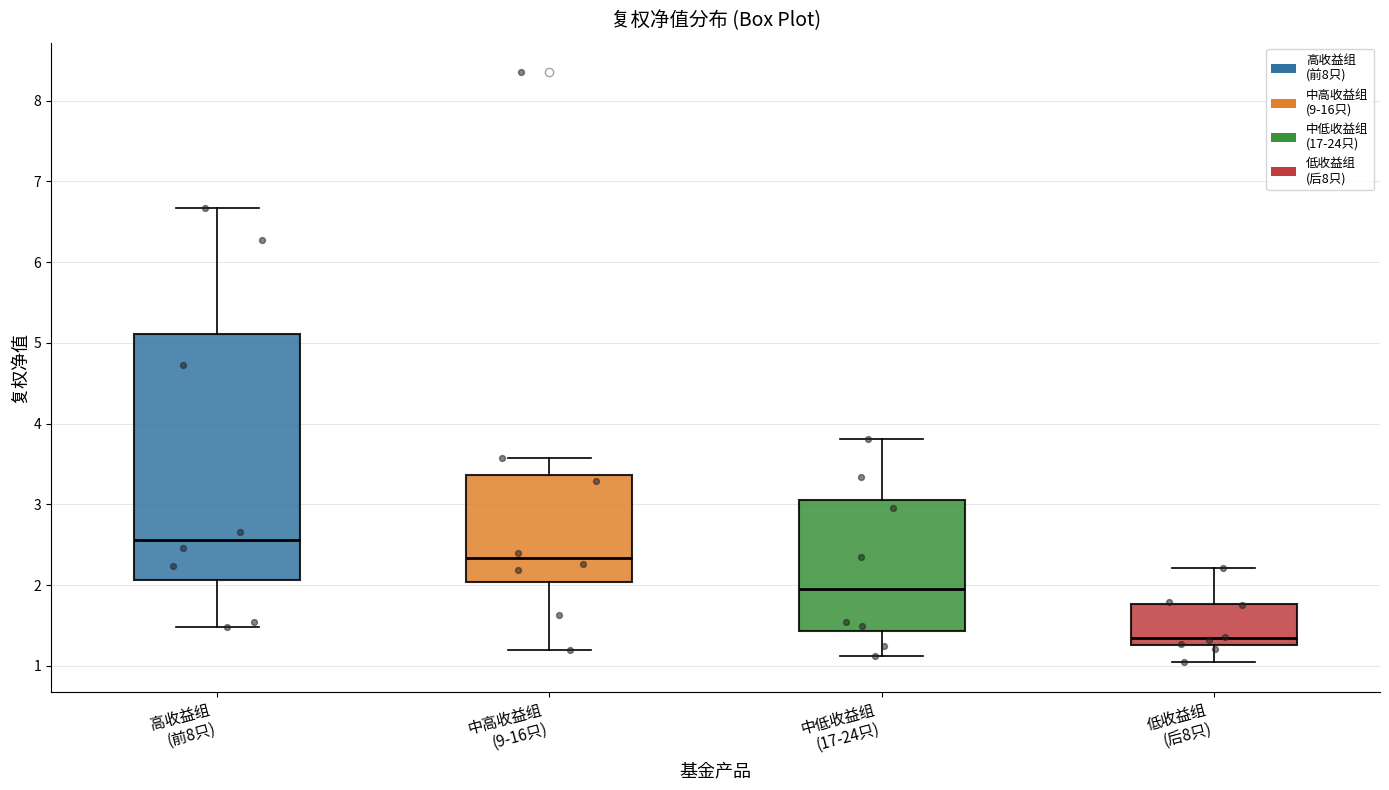

Comparing the boxes themselves (not the whiskers), which one is the tallest?

高收益组 (前8只)